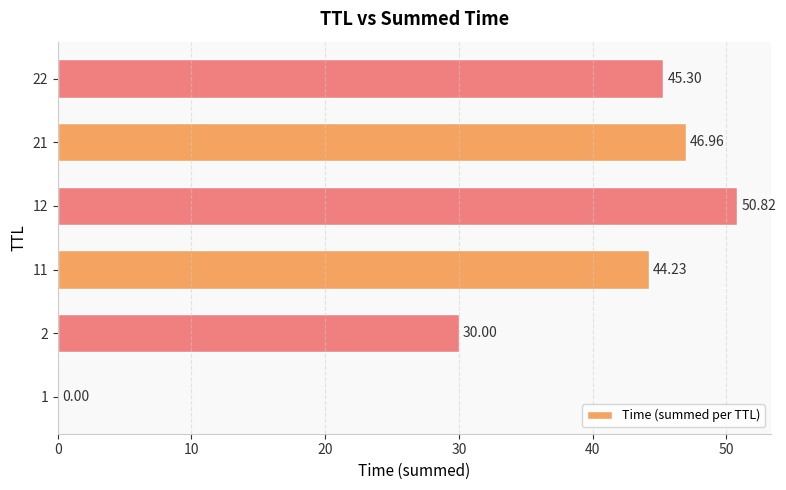

What is the sum of the values at 12 and 21?

97.8